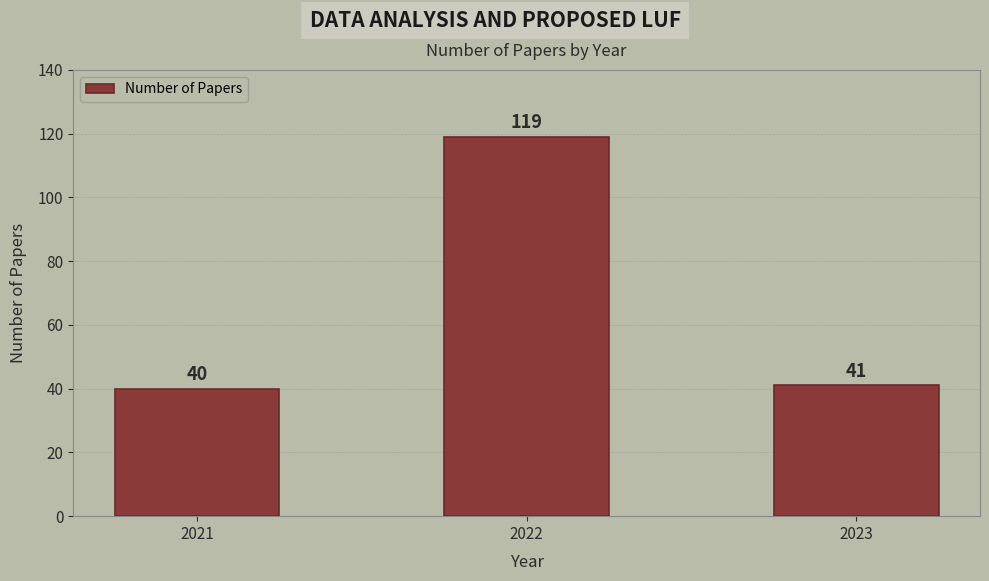

Where is the data nearest to the value 79?

2023